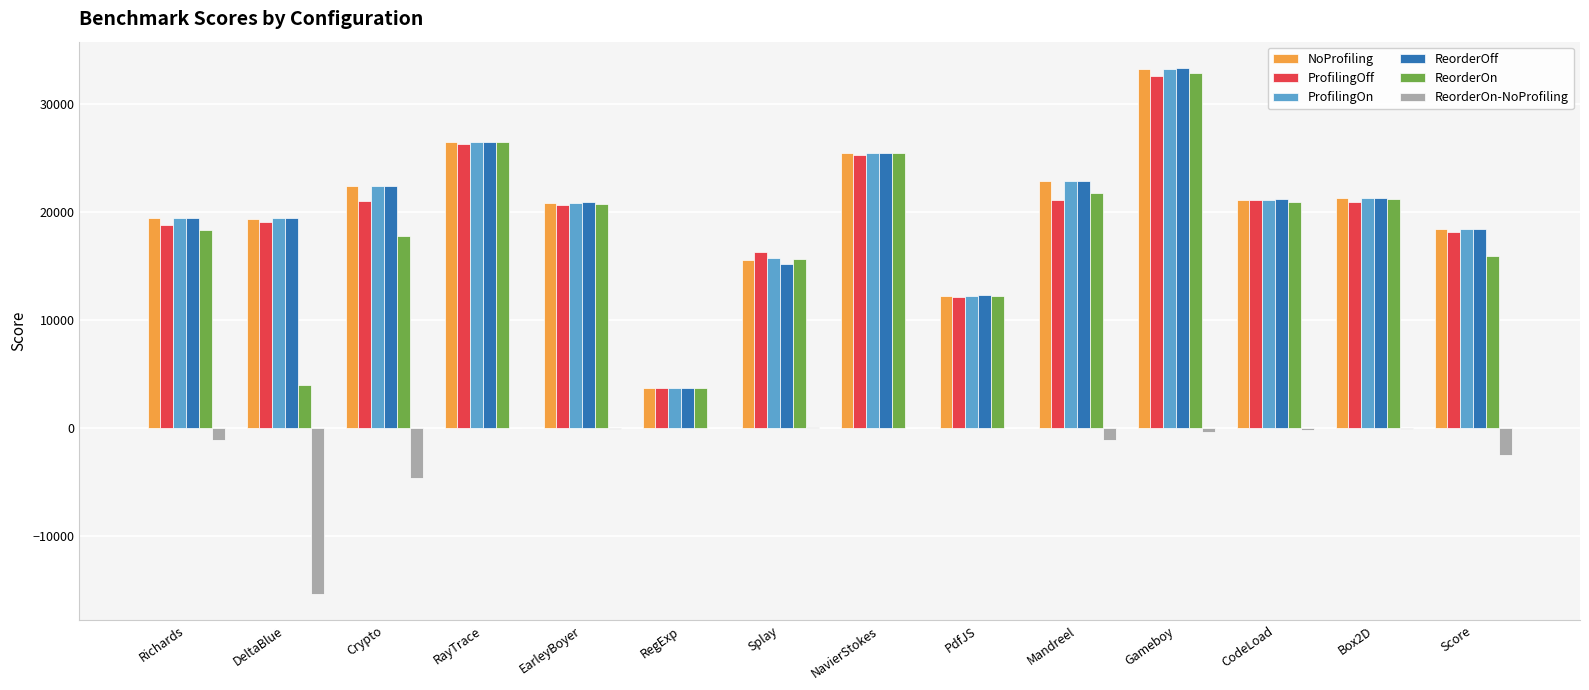

How many series are shown in this chart?

6